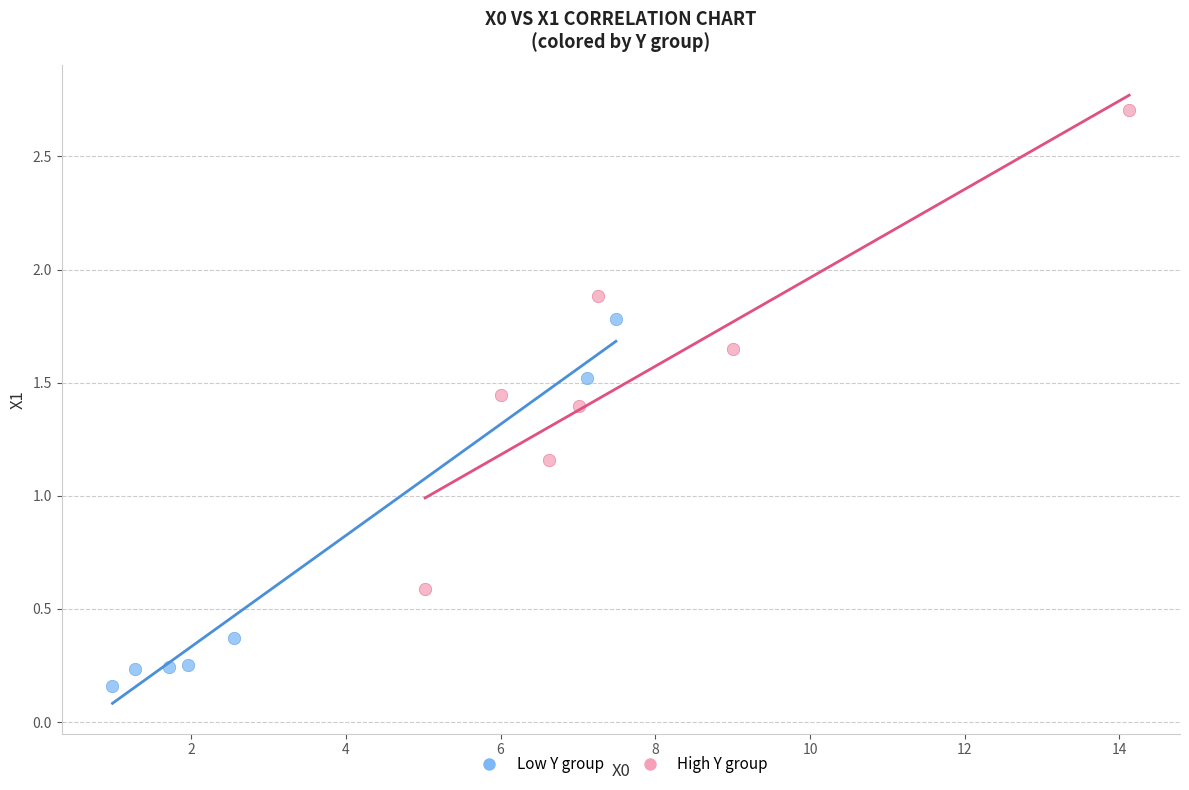

Which series has the largest Y range (max minus min)?

High Y group